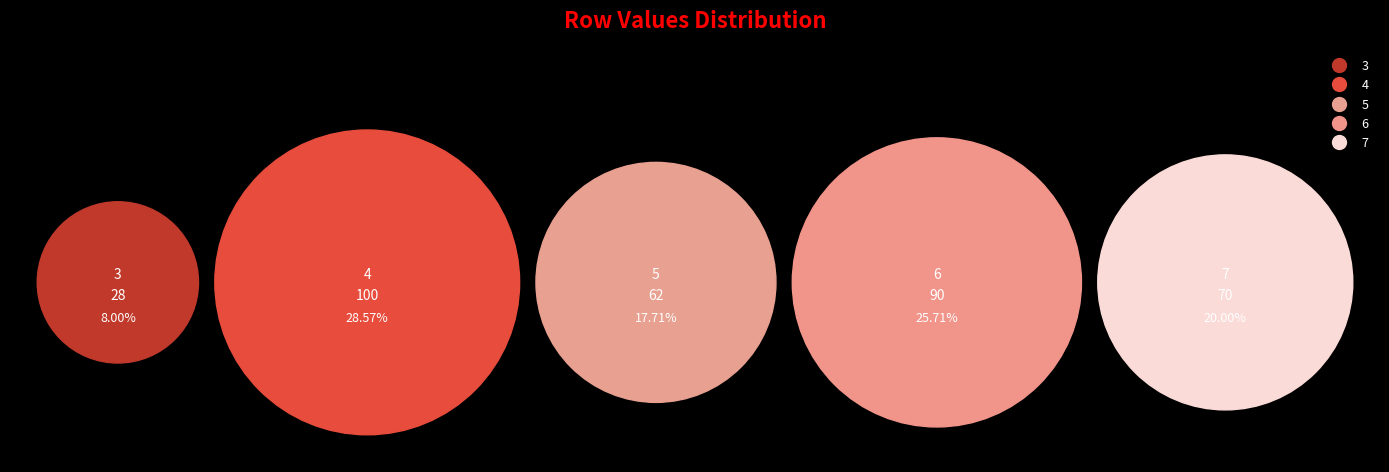

Is there any slice that represents more than half of the pie?

No